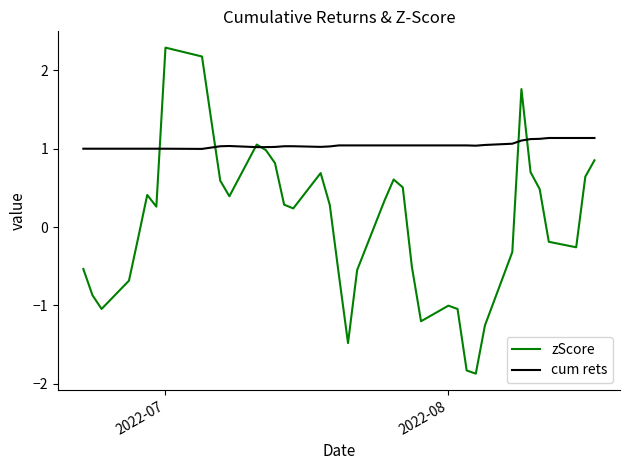

What is the greatest value displayed?

2.3